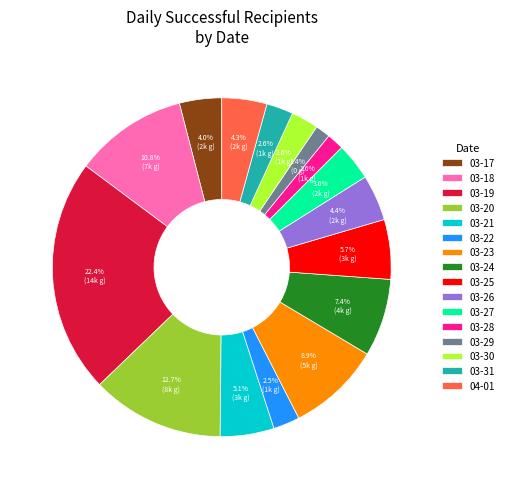

Between 03-20 and 03-18, which is larger?

03-20